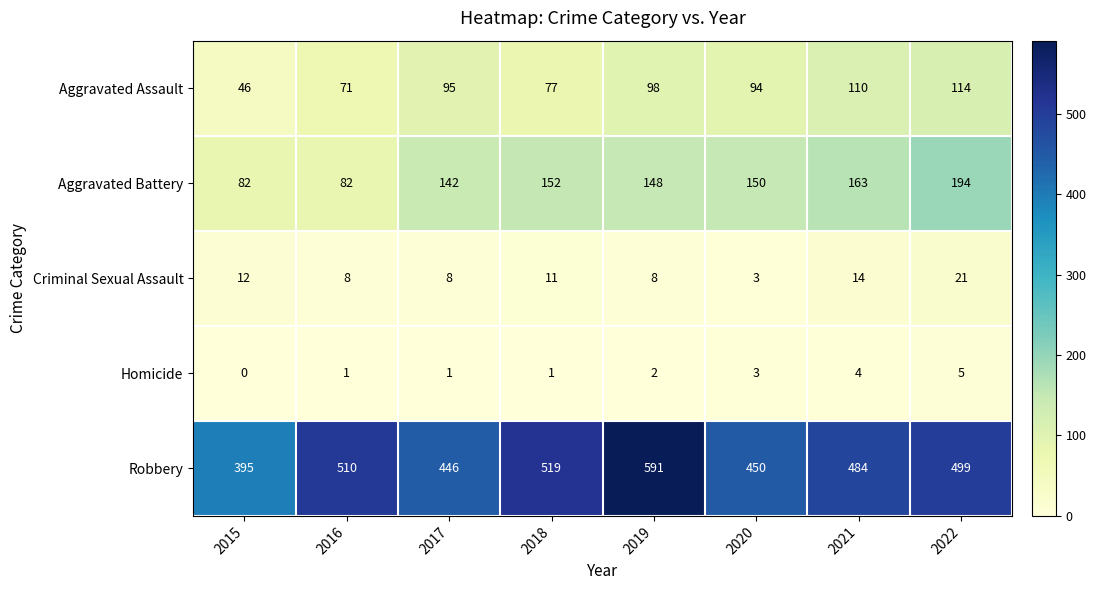

Which series has the widest spread of values?

Robbery